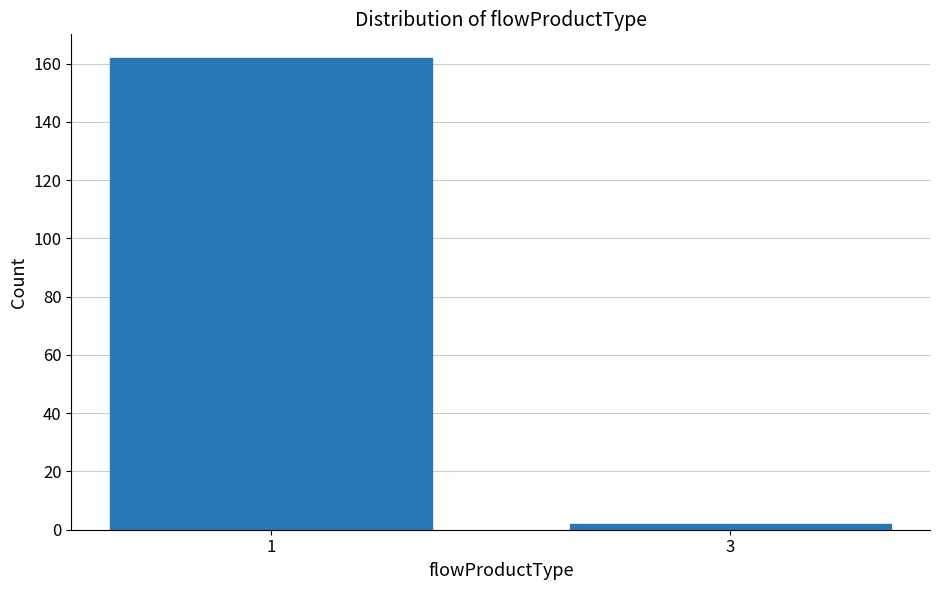

Reading right to left, transcribe all the data shown in this chart.

2	162